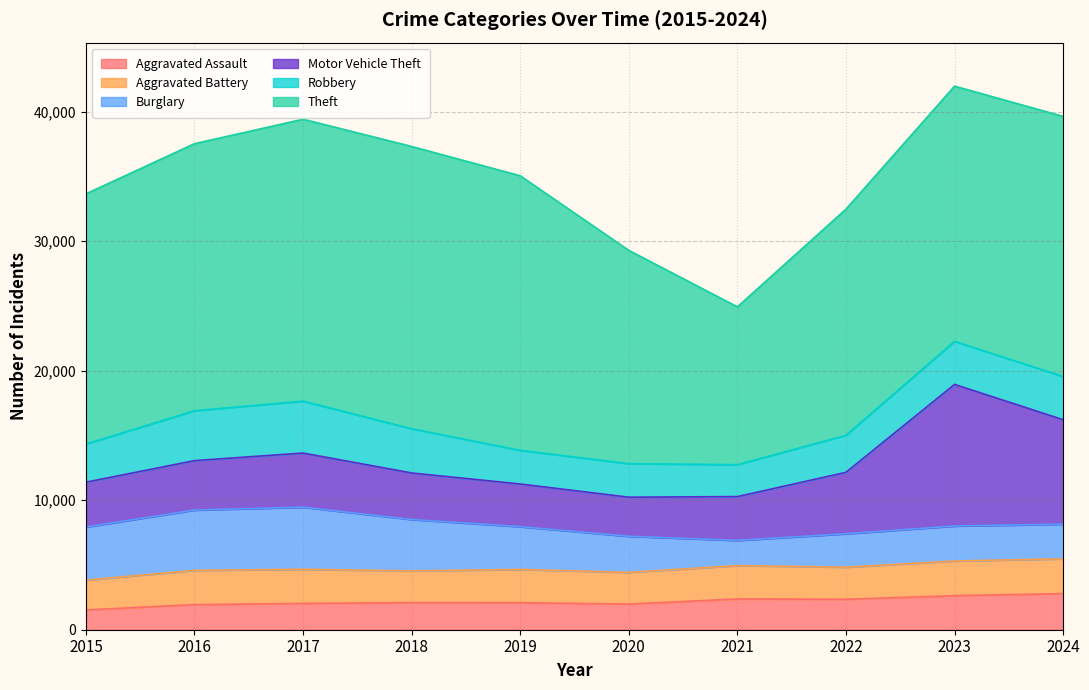

What is the highest value of the Aggravated Battery series?

2687